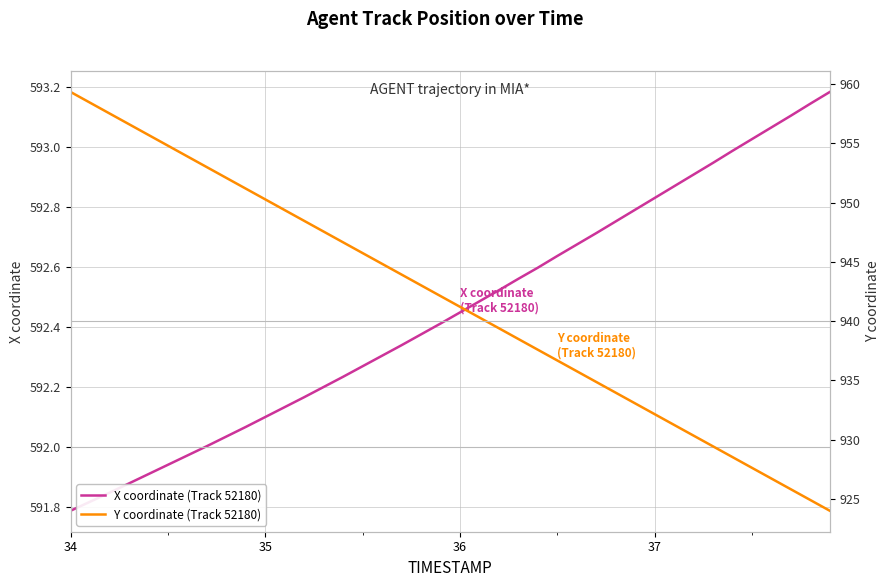

Is it true that X coordinate (Track 52180) equals 771.9 at 31?

False